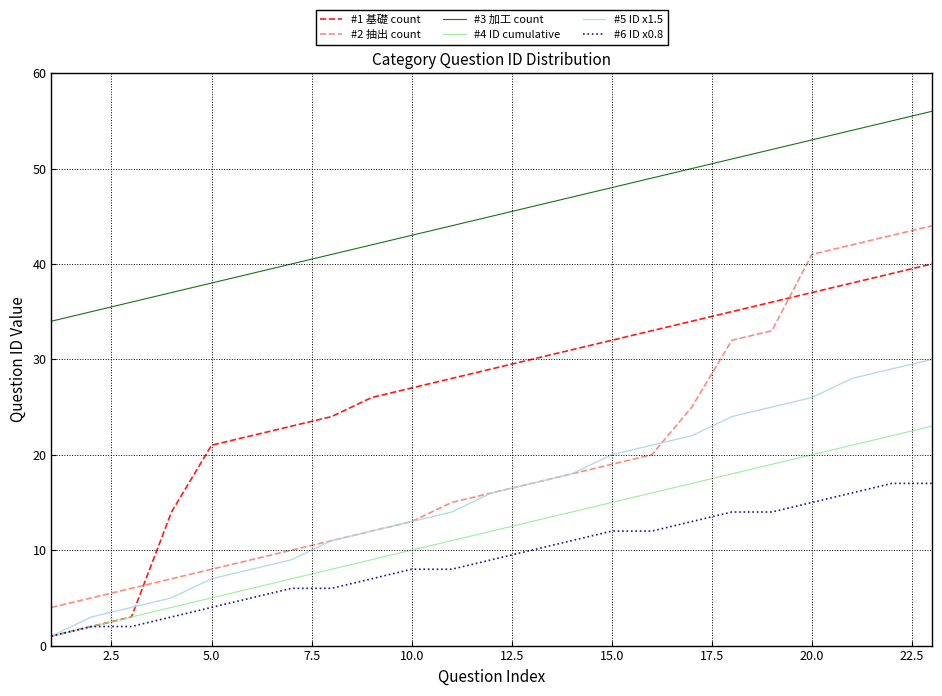

Which series has the largest range (max minus min)?

#2 抽出 count